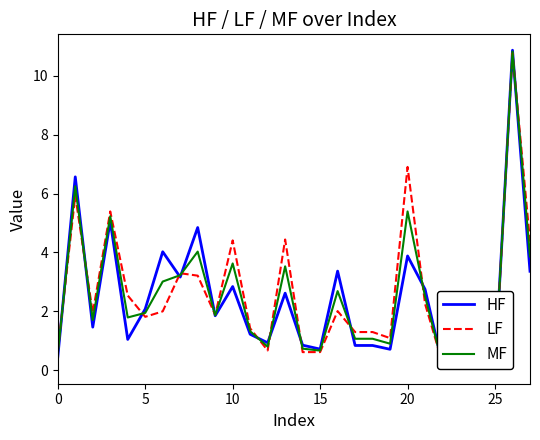

Is it true that MF equals 5.4 at 20?

True